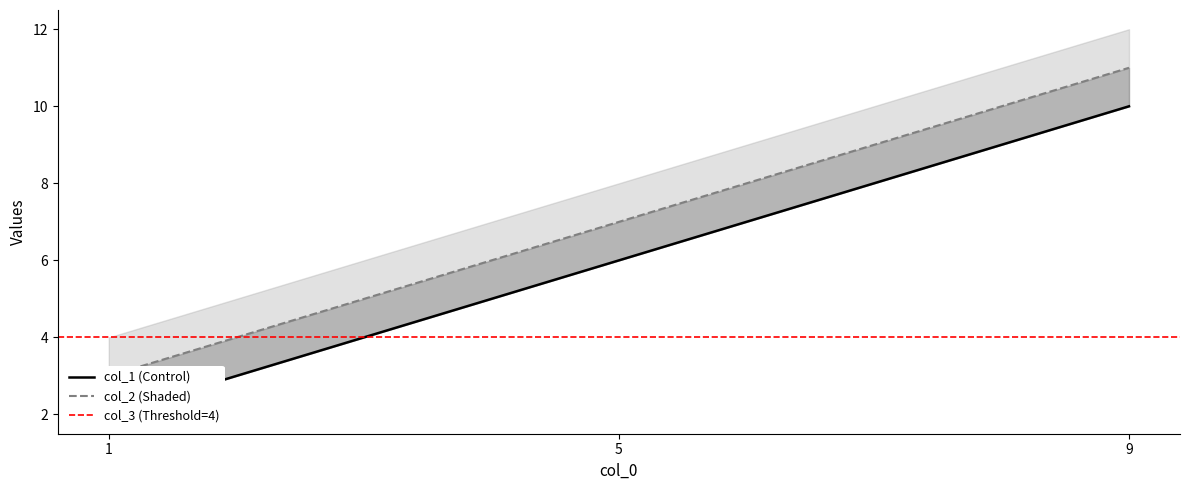

Between 1 and 9, which series saw the biggest shift?

col_1